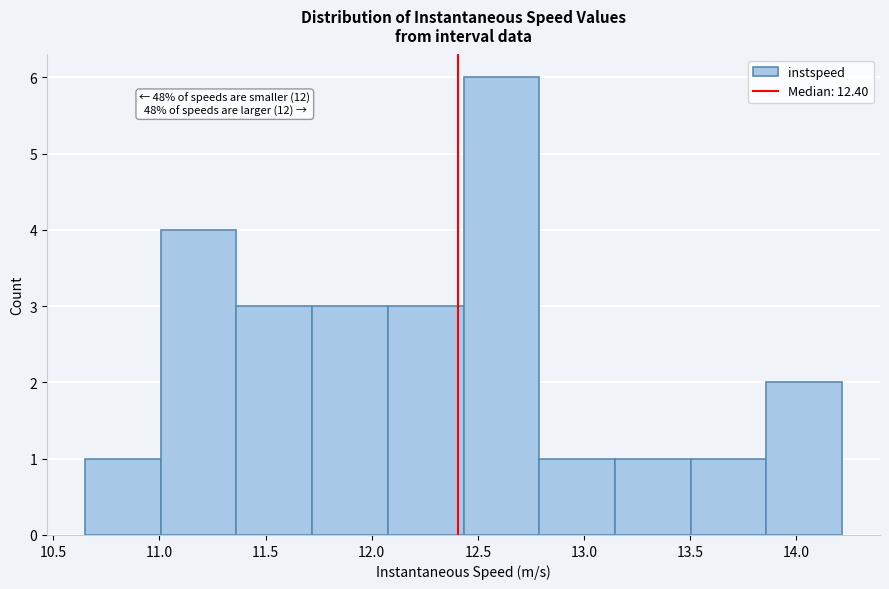

Over which range of the x-axis is the bar tallest?

12.45 to 12.80